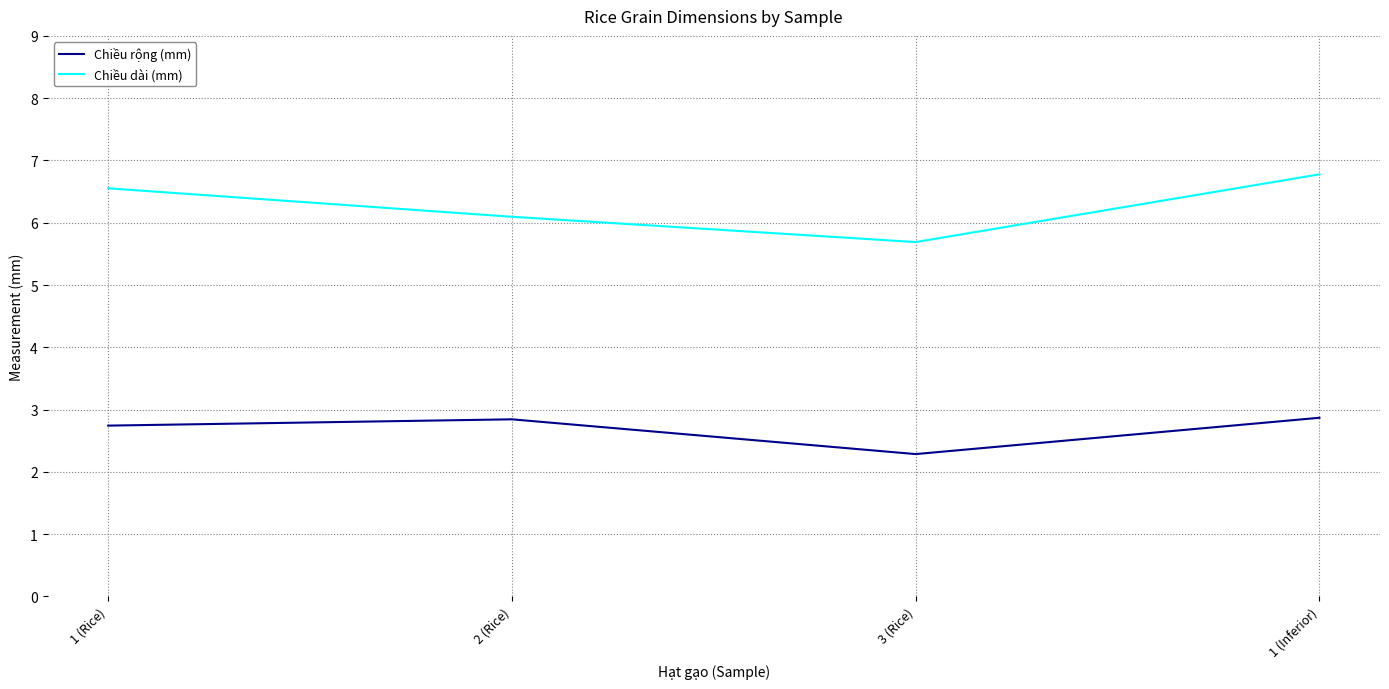

Is the value of Chiều rộng (mm) at 1 (Rice) greater than the value of Chiều dài (mm) at 2 (Rice)?

No